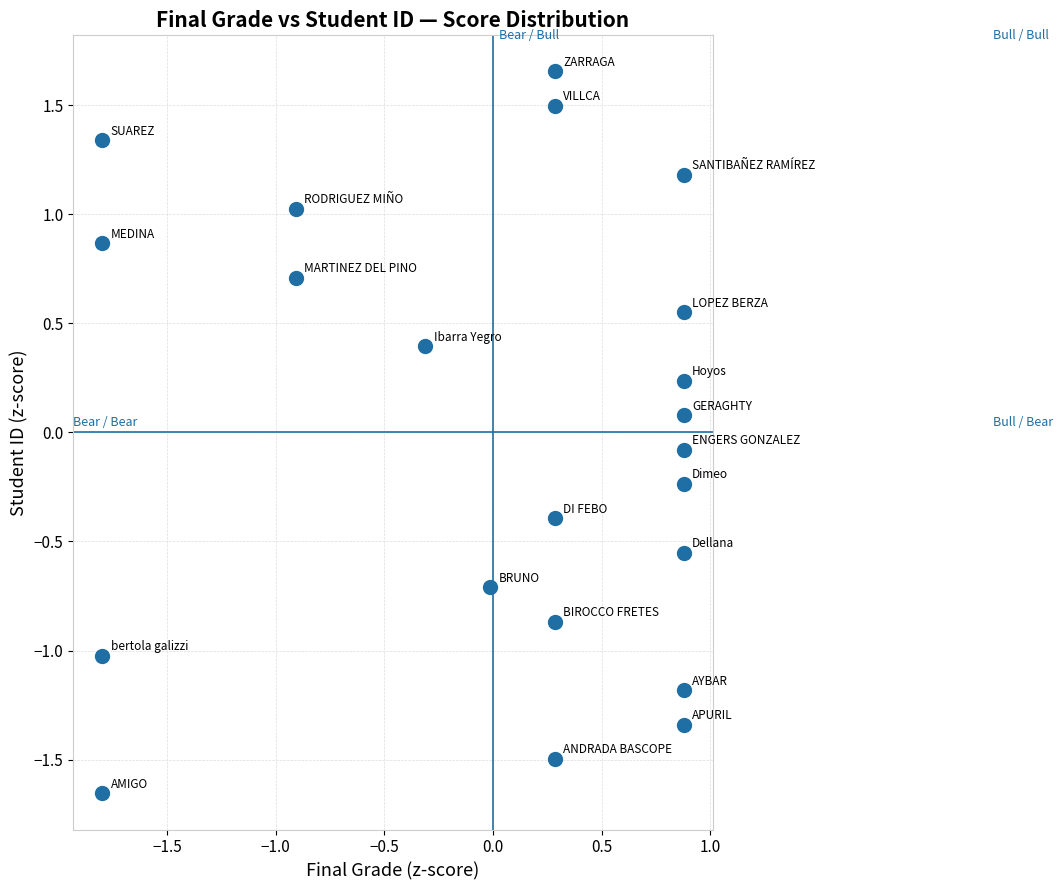

What is the range of Y values (max minus min)?

3.3